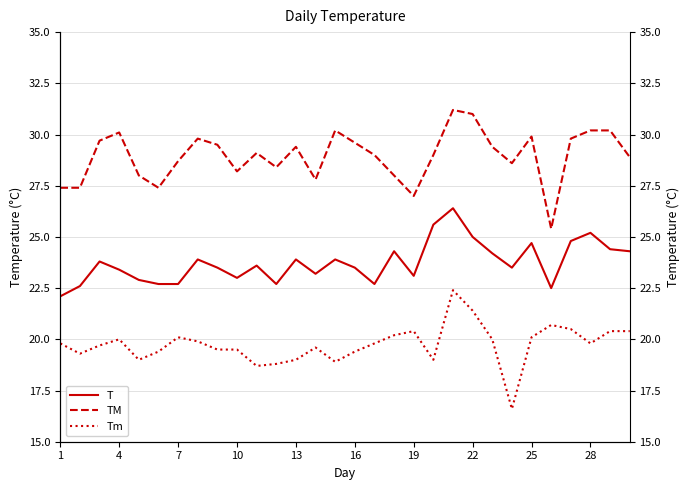

What is the maximum value shown in the chart?

31.2